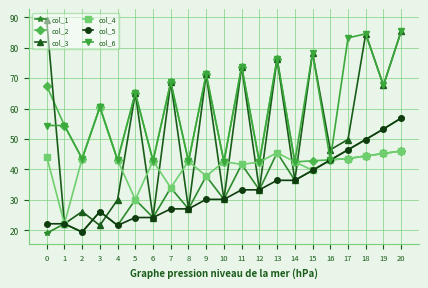

At which category is the sum across all series the highest?

20